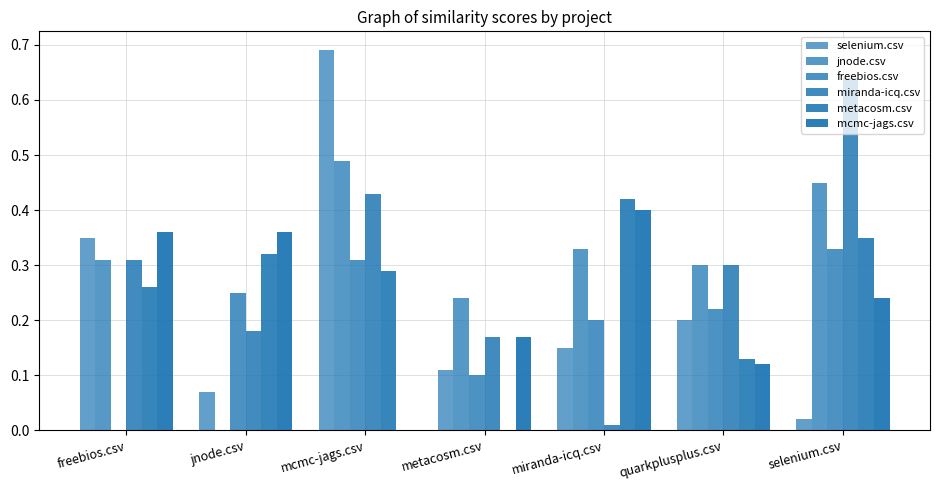

Between freebios.csv and mcmc-jags.csv, which is larger?

mcmc-jags.csv